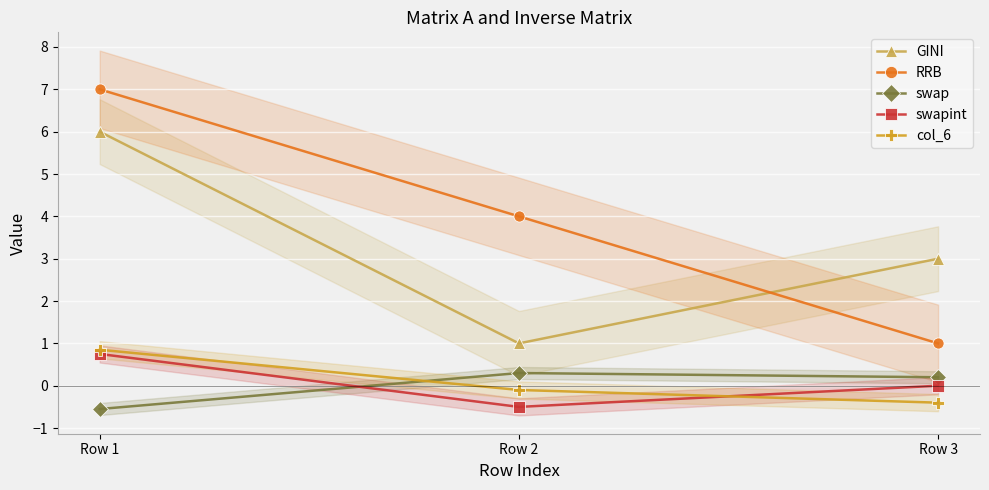

Count the RRB values in the range 1 to 7.

3